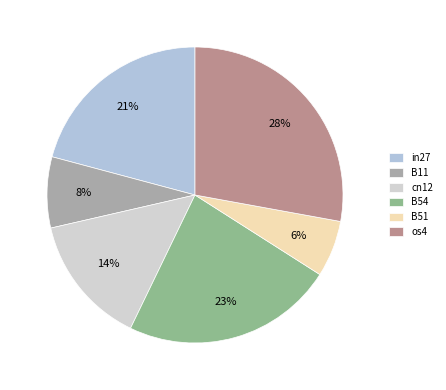

Is it true that B54 is 23% of the pie?

True